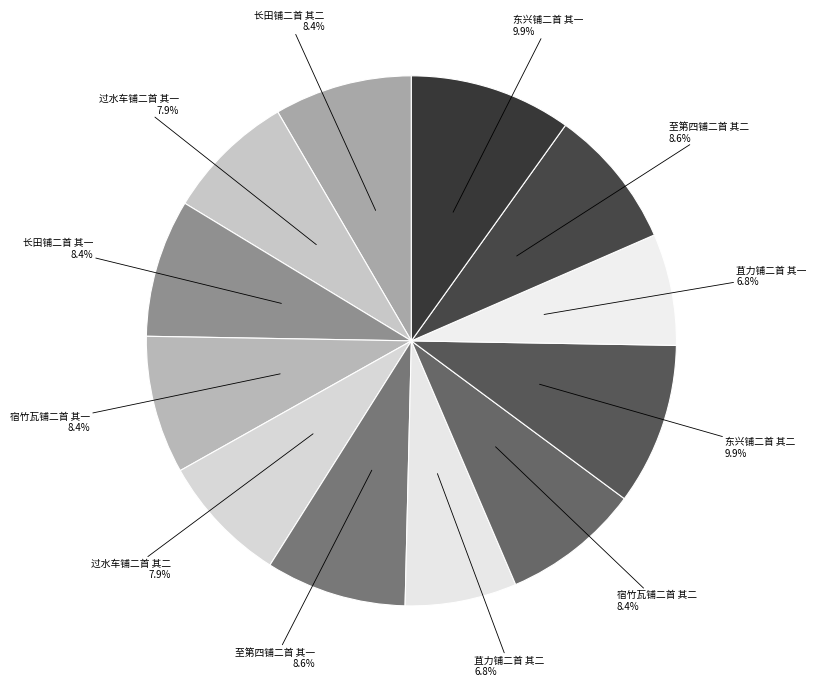

Count the number of slices in the pie.

12